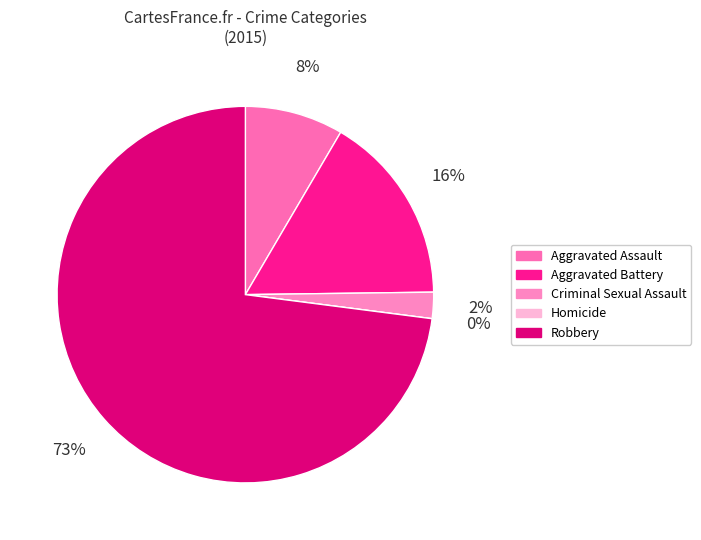

Which category has the biggest portion of the pie?

Robbery